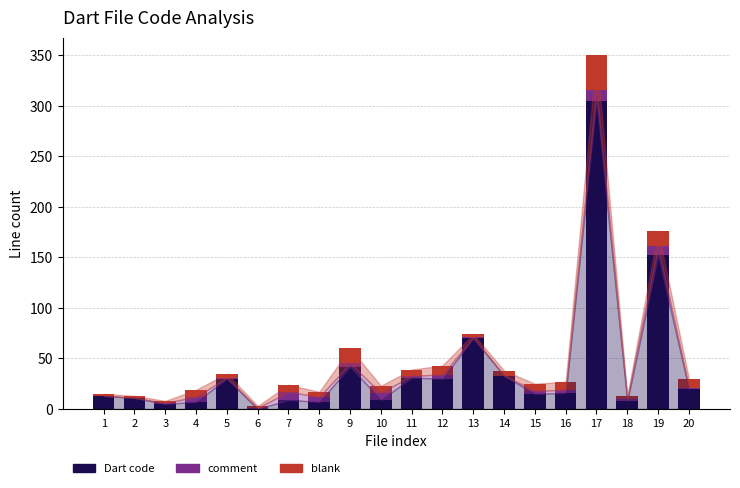

Is it true that Dart code equals 70 at 13?

True